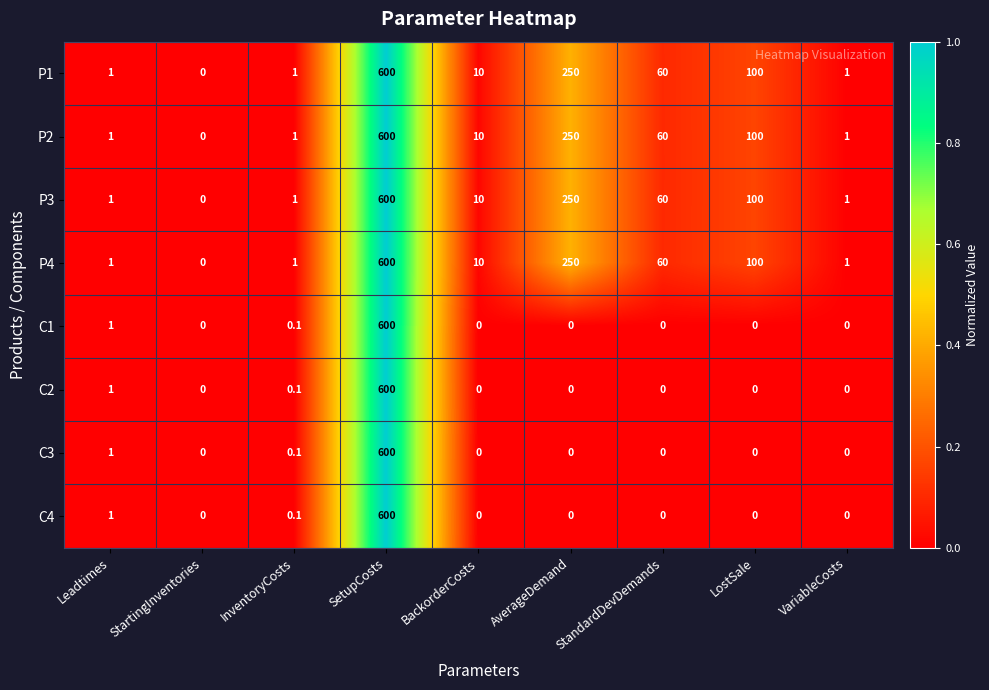

What is the average value of the C4 series?

66.8